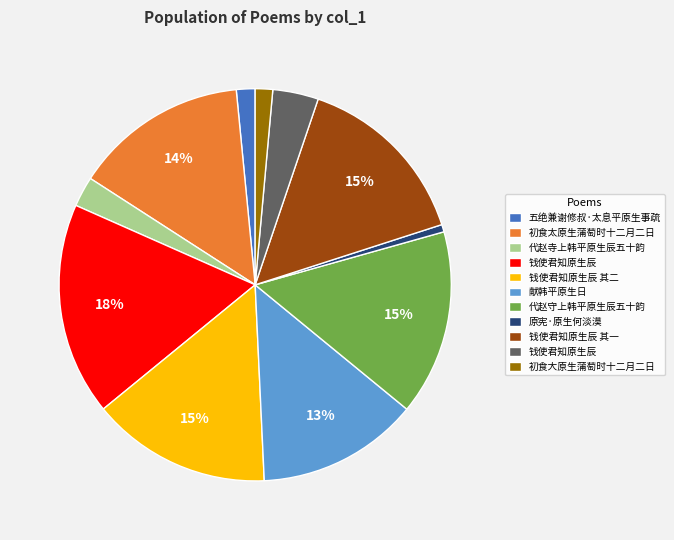

To the nearest percent, what is the difference between the largest and smallest slice percentages?

17%